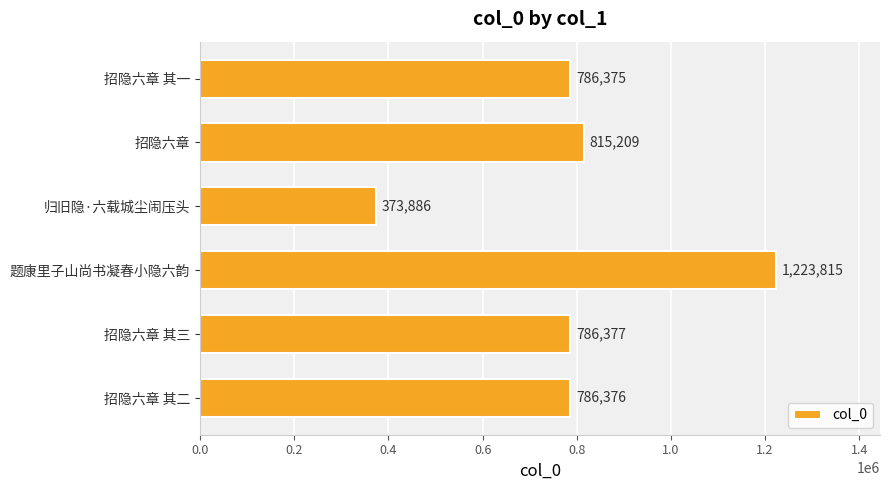

What is the ratio of the value at 题康里子山尚书凝春小隐六韵 to the value at 归旧隐·六载城尘闹压头?

3.3